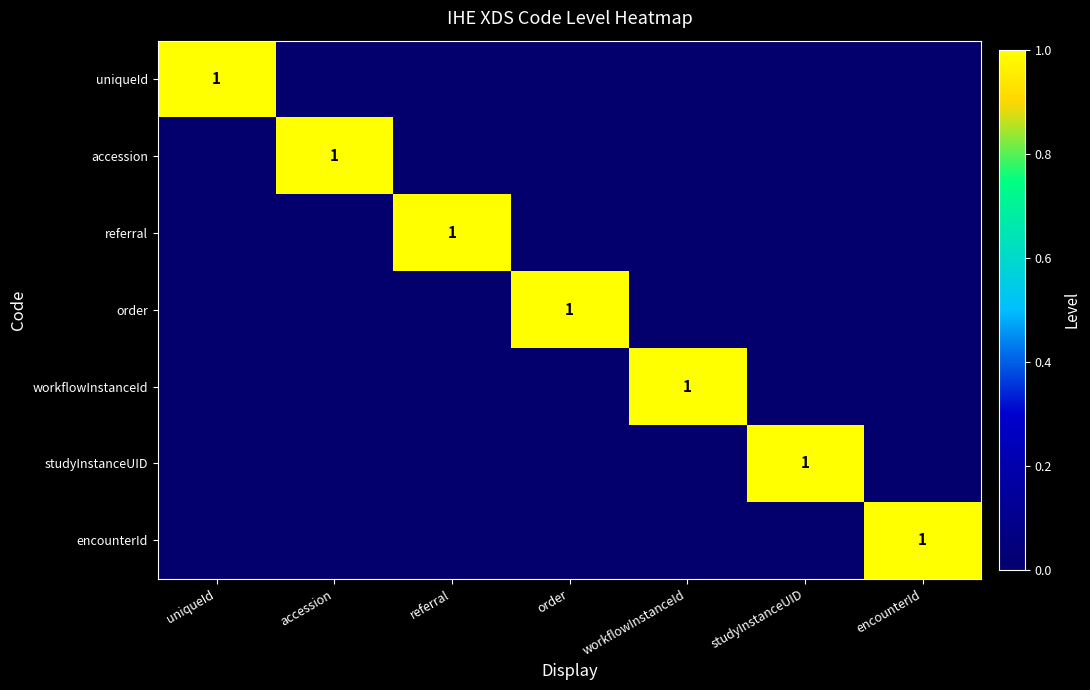

Which series has the largest range (max minus min)?

uniqueId